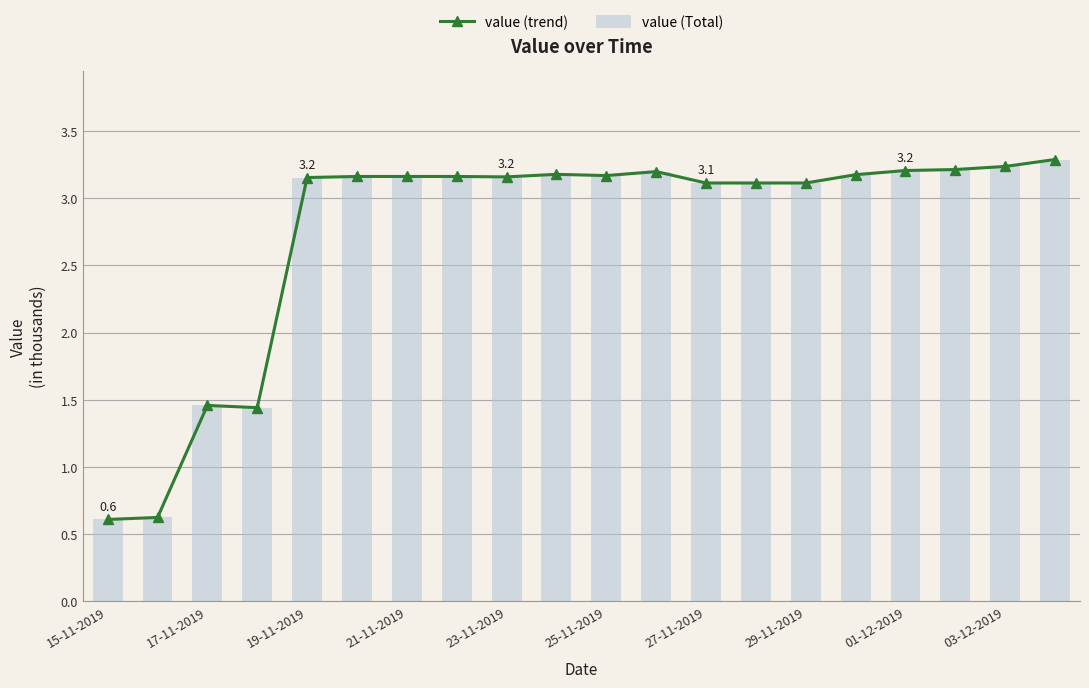

What is the average value of the value (Total) series?

2.7